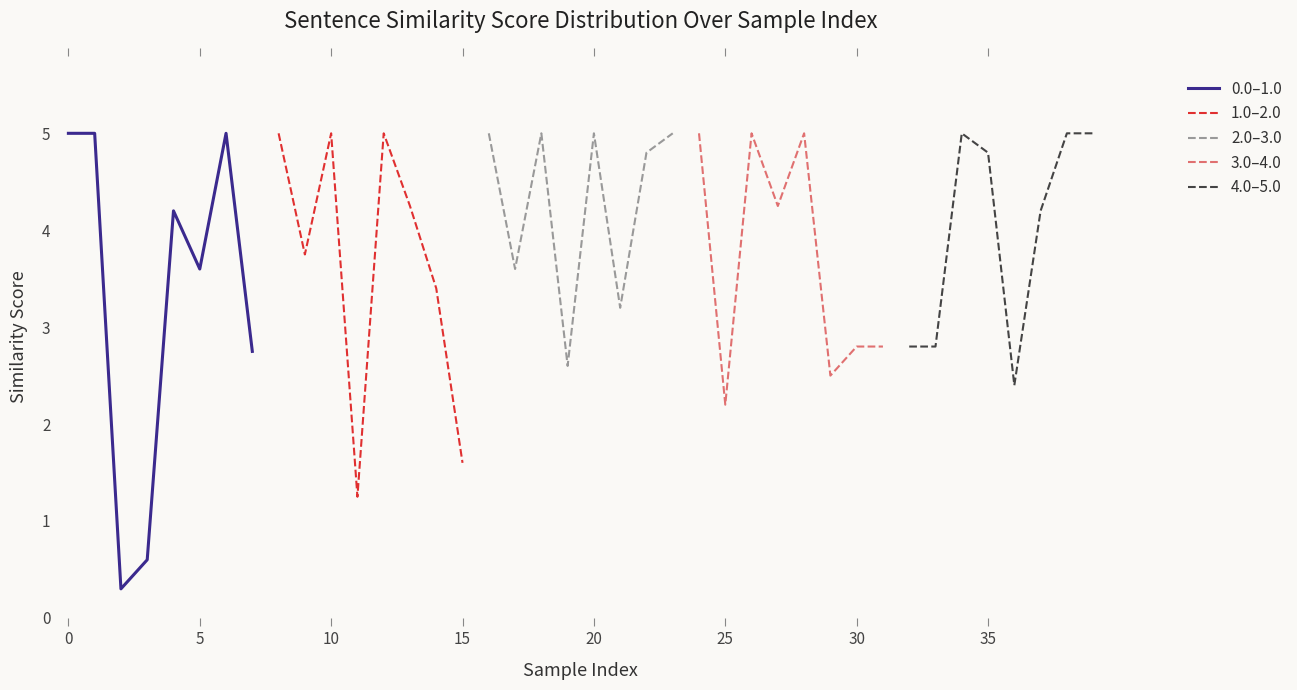

Is it true that 1.0–2.0 equals 8.7 at 10?

False